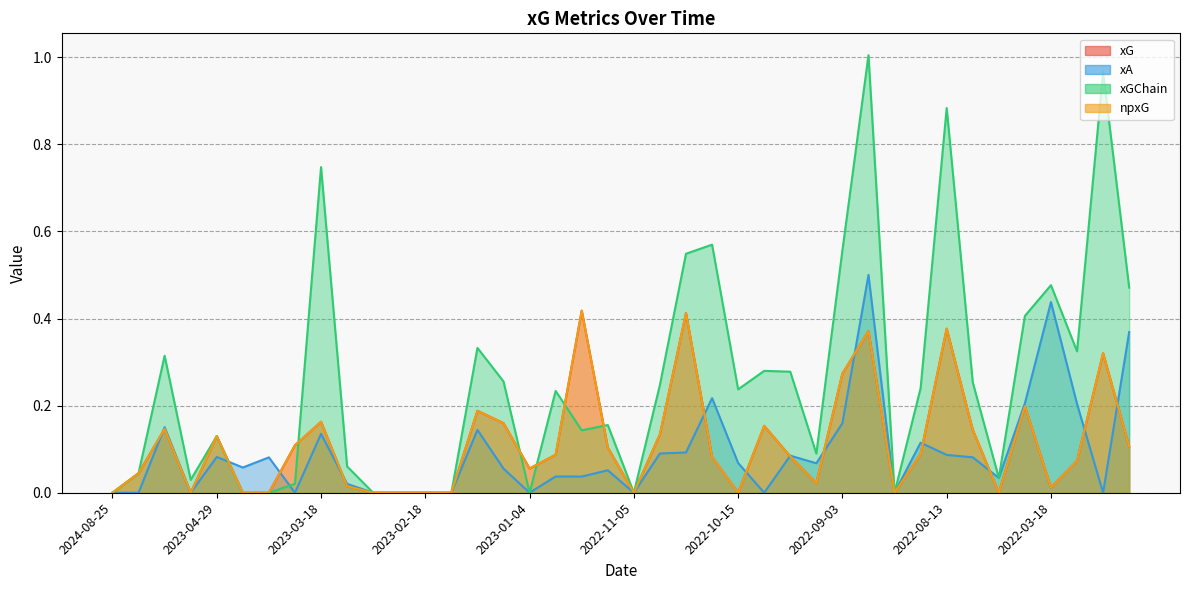

Reading left to right, what are all the values shown in this chart?

xG: 0.0	0.0	0.1	0.0	0.1	0.0	0.0	0.1	0.2	0.0	0.0	0.0	0.0	0.0	0.2	0.2	0.1	0.1	0.4	0.1	0.0	0.1	0.4	0.1	0.0	0.2	0.1	0.0	0.3	0.4	0.0	0.1	0.4	0.1	0.0	0.2	0.0	0.1	0.3	0.1
xA: 0.0	0.0	0.2	0.0	0.1	0.1	0.1	0.0	0.1	0.0	0.0	0.0	0.0	0.0	0.1	0.1	0.0	0.0	0.0	0.1	0.0	0.1	0.1	0.2	0.1	0.0	0.1	0.1	0.2	0.5	0.0	0.1	0.1	0.1	0.0	0.2	0.4	0.2	0.0	0.4
xGChain: 0.0	0.0	0.3	0.0	0.1	0.0	0.0	0.0	0.7	0.1	0.0	0.0	0.0	0.0	0.3	0.3	0.0	0.2	0.1	0.2	0.0	0.2	0.5	0.6	0.2	0.3	0.3	0.1	0.6	1.0	0.0	0.2	0.9	0.3	0.0	0.4	0.5	0.3	1.0	0.5
npxG: 0.0	0.0	0.1	0.0	0.1	0.0	0.0	0.1	0.2	0.0	0.0	0.0	0.0	0.0	0.2	0.2	0.1	0.1	0.4	0.1	0.0	0.1	0.4	0.1	0.0	0.2	0.1	0.0	0.3	0.4	0.0	0.1	0.4	0.1	0.0	0.2	0.0	0.1	0.3	0.1